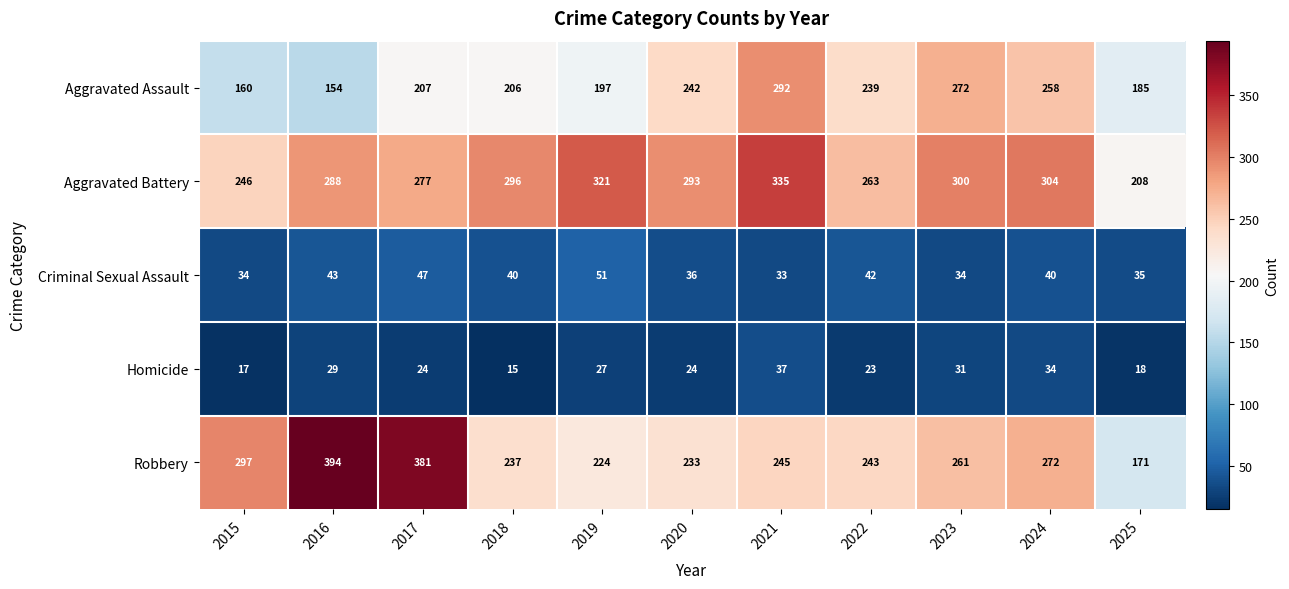

Which label corresponds to the largest value in the chart?

2016